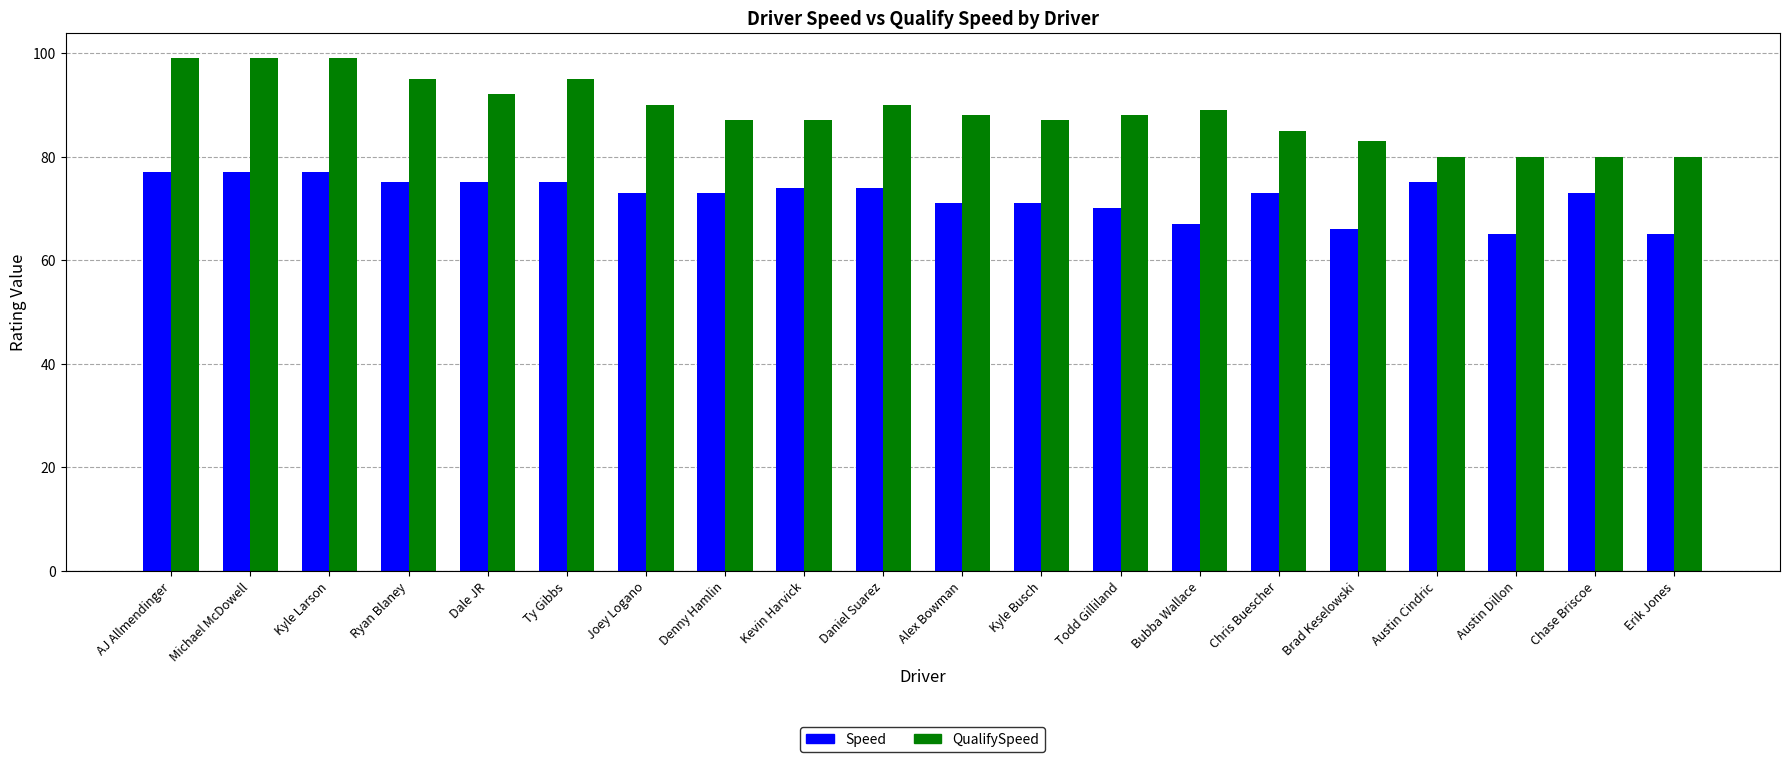

The QualifySpeed series shows 80 at Austin Dillon. True or false?

True